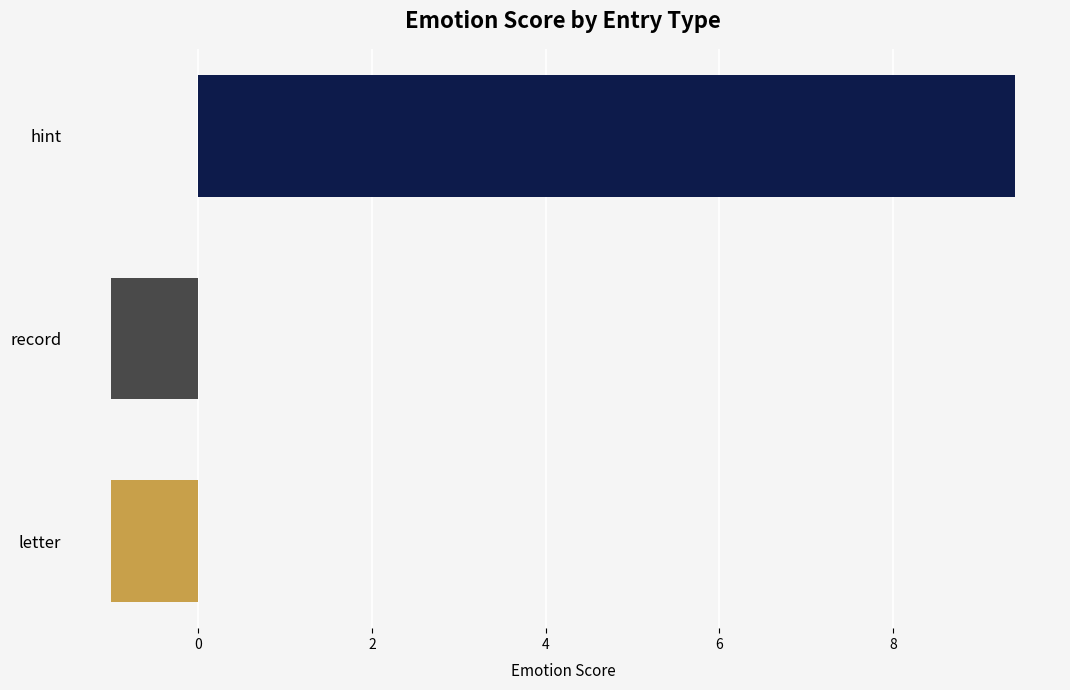

What is the greatest value displayed?

9.4